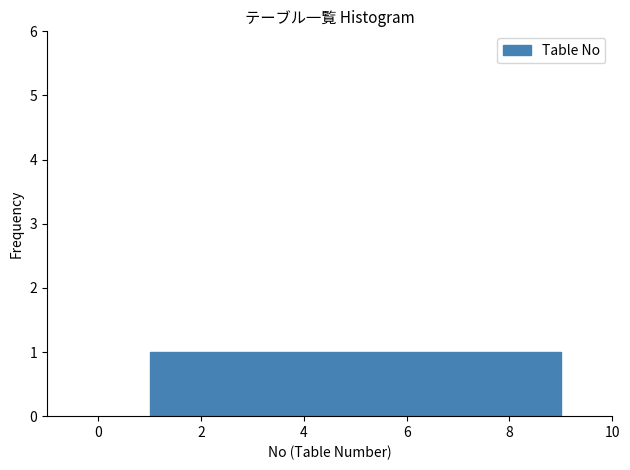

How tall is the bar that spans 1.8 to 2.8 on the x-axis? Neither the bar edges nor the heights are printed on the chart, so give them approximately, as read against the axes.

1